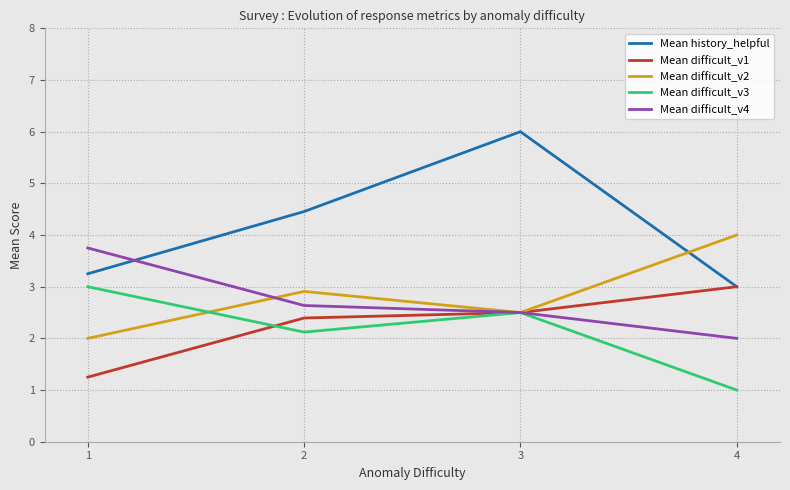

Is the value of Mean difficult_v2 at 4 greater than the value of Mean difficult_v1 at 1?

Yes